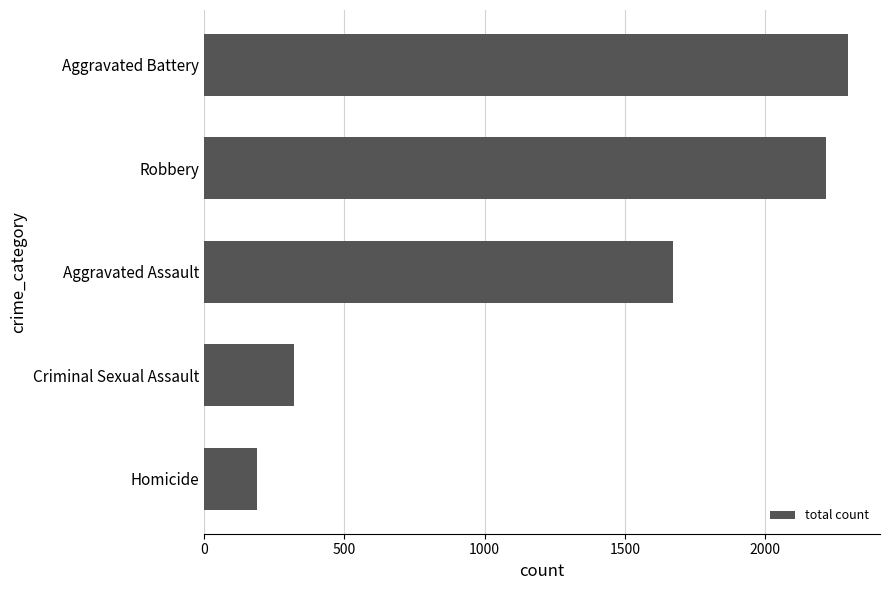

List the labels in order of value, smallest first.

Homicide, Criminal Sexual Assault, Aggravated Assault, Robbery, Aggravated Battery